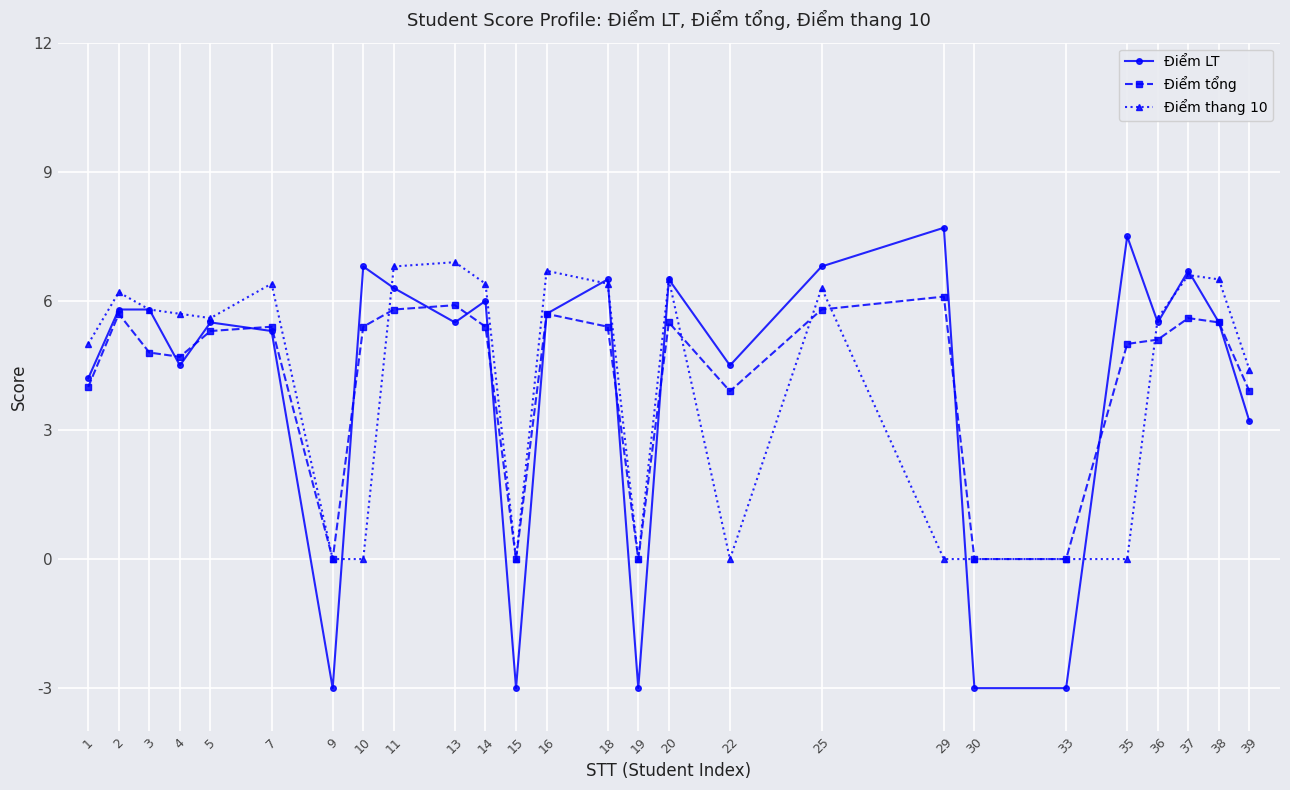

Reading left to right, list all the values displayed in this chart.

Điểm LT: 4.2	5.8	5.8	4.5	5.5	5.3	-3.0	6.8	6.3	5.5	6.0	-3.0	5.7	6.5	-3.0	6.5	4.5	6.8	7.7	-3.0	-3.0	7.5	5.5	6.7	5.5	3.2
Điểm tổng: 4.0	5.7	4.8	4.7	5.3	5.4	0.0	5.4	5.8	5.9	5.4	0.0	5.7	5.4	0.0	5.5	3.9	5.8	6.1	0.0	0.0	5.0	5.1	5.6	5.5	3.9
Điểm thang 10: 5.0	6.2	5.8	5.7	5.6	6.4	0.0	0.0	6.8	6.9	6.4	0.0	6.7	6.4	0.0	6.5	0.0	6.3	0.0	0.0	0.0	0.0	5.6	6.6	6.5	4.4